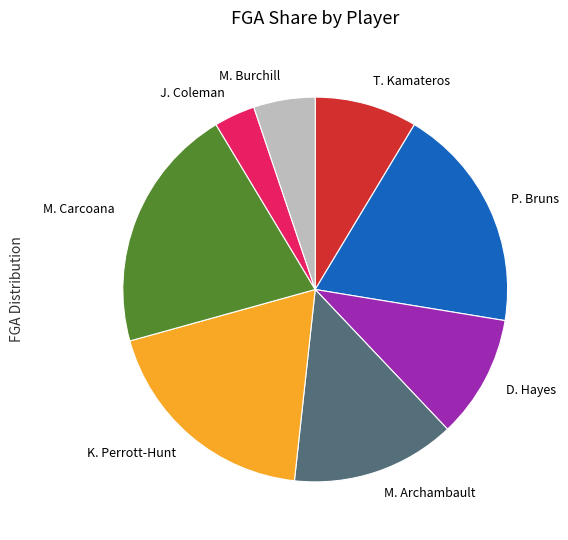

Is the sum of M. Carcoana and K. Perrott-Hunt greater than half?

No